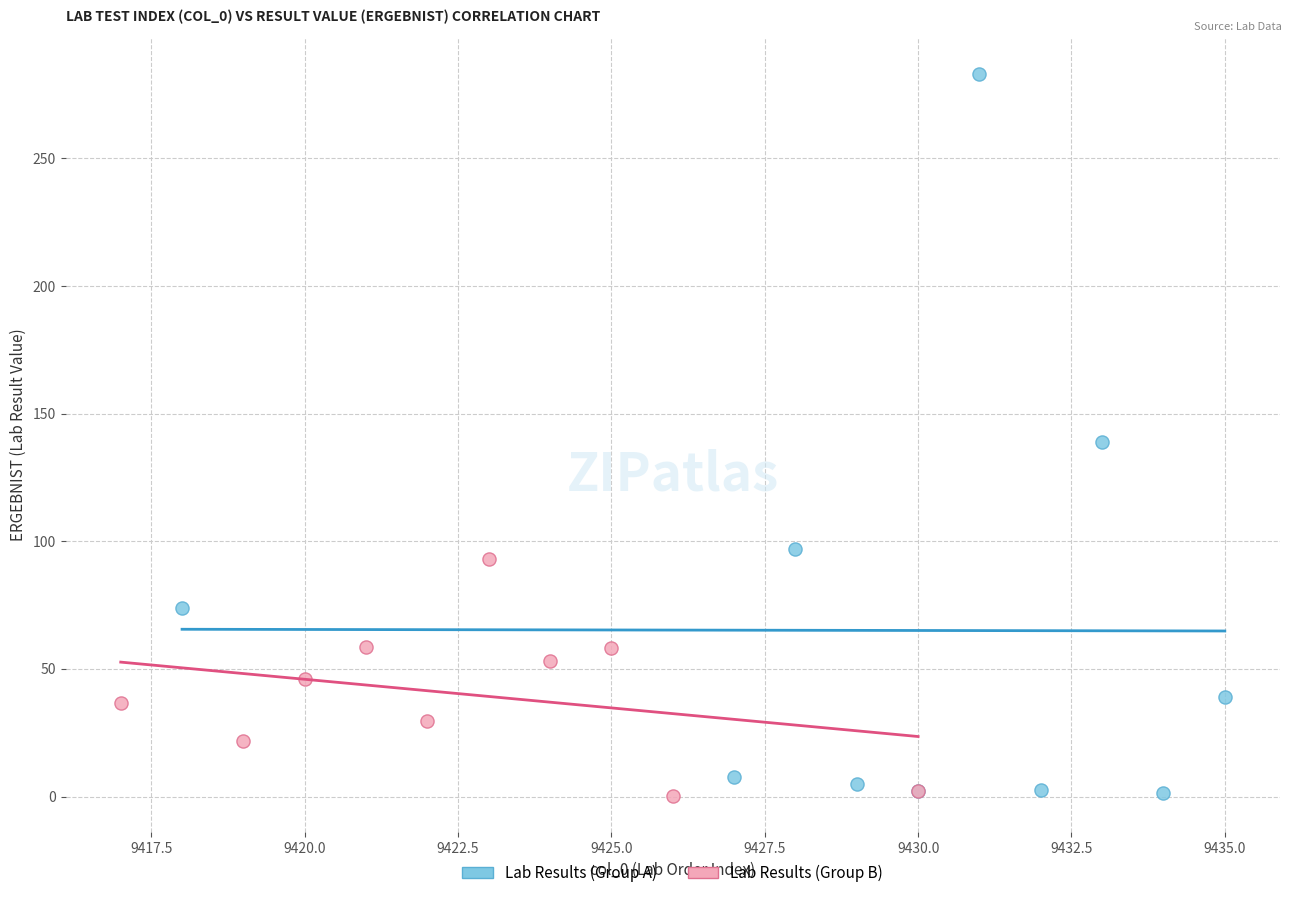

Which series reaches the maximum Y coordinate?

Lab Results (Group A)